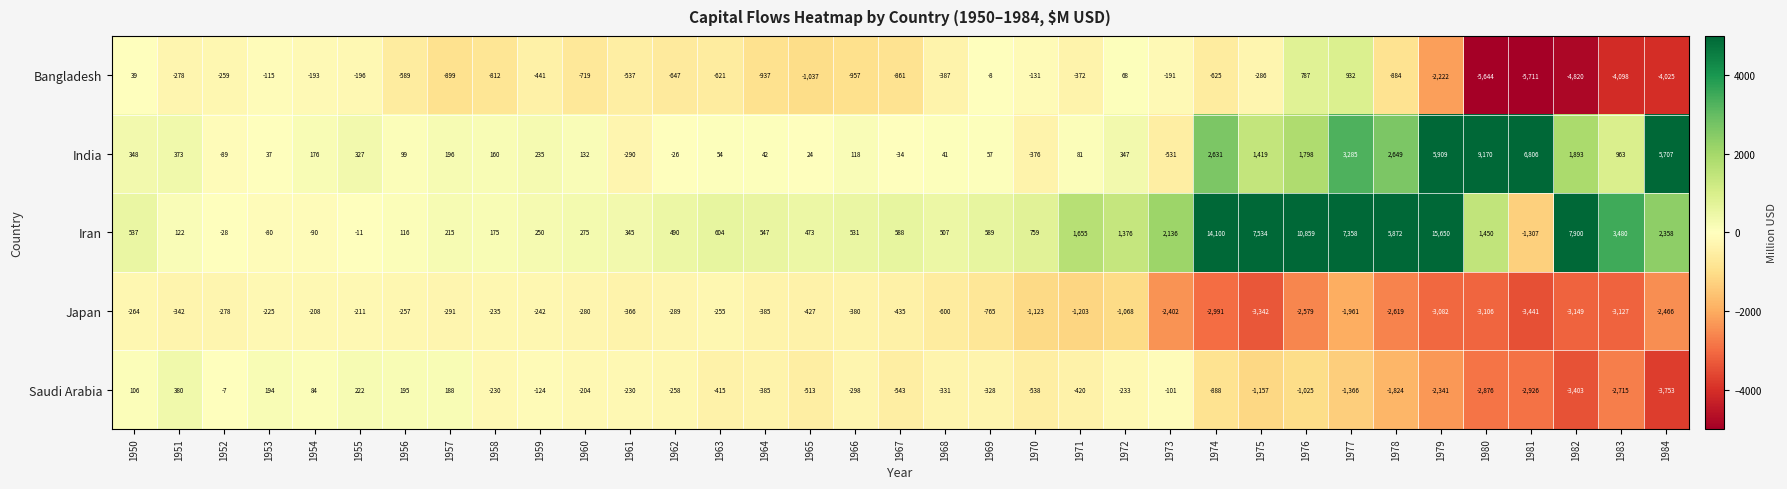

What is the difference between the maximum and minimum values in the Saudi Arabia series?

4133